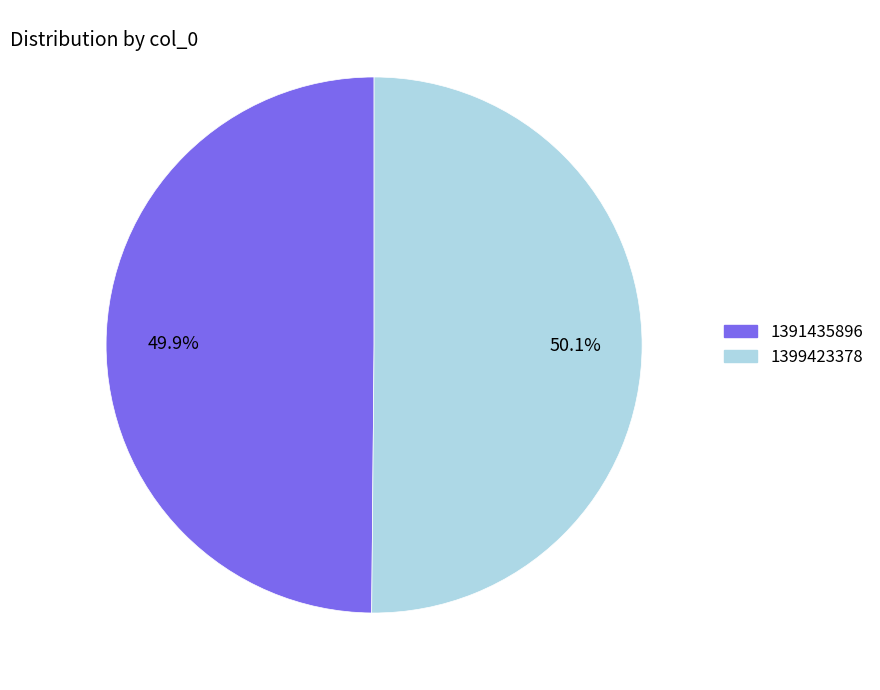

How many slices are in this pie chart?

2